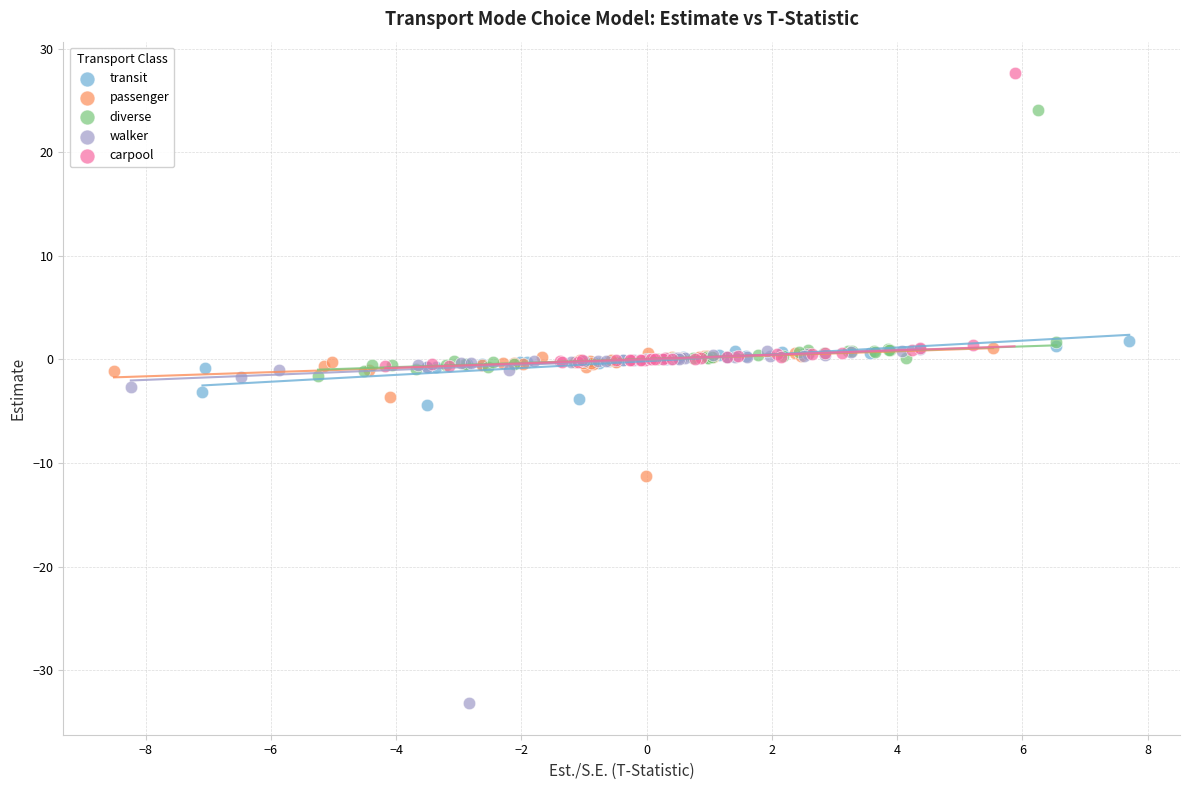

Which series has the widest spread of Y values?

walker